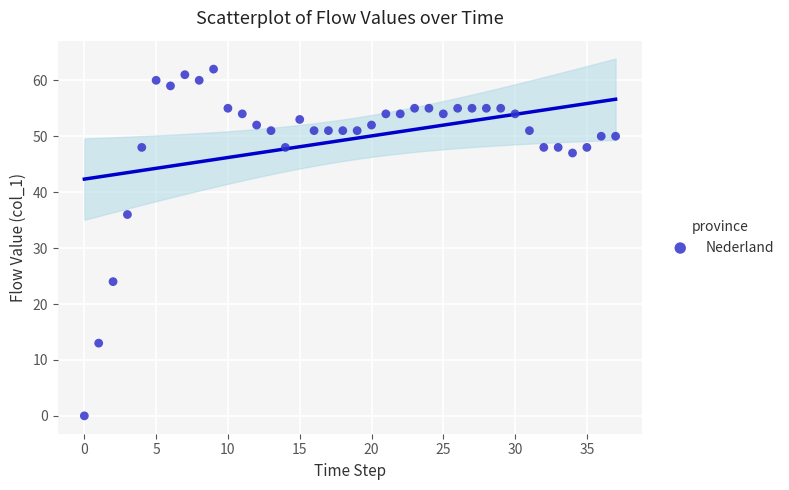

What Y value in the scatter plot is closest to 31?

36